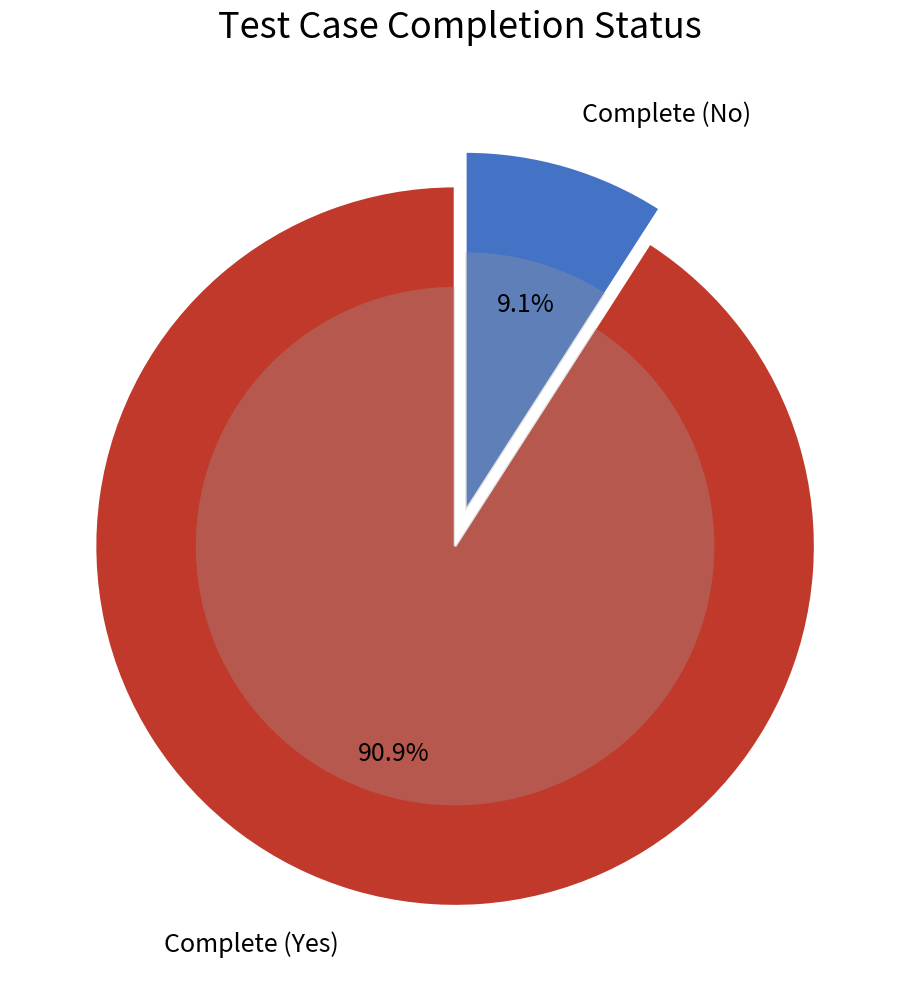

Is Complete (Yes) the majority of the pie?

Yes